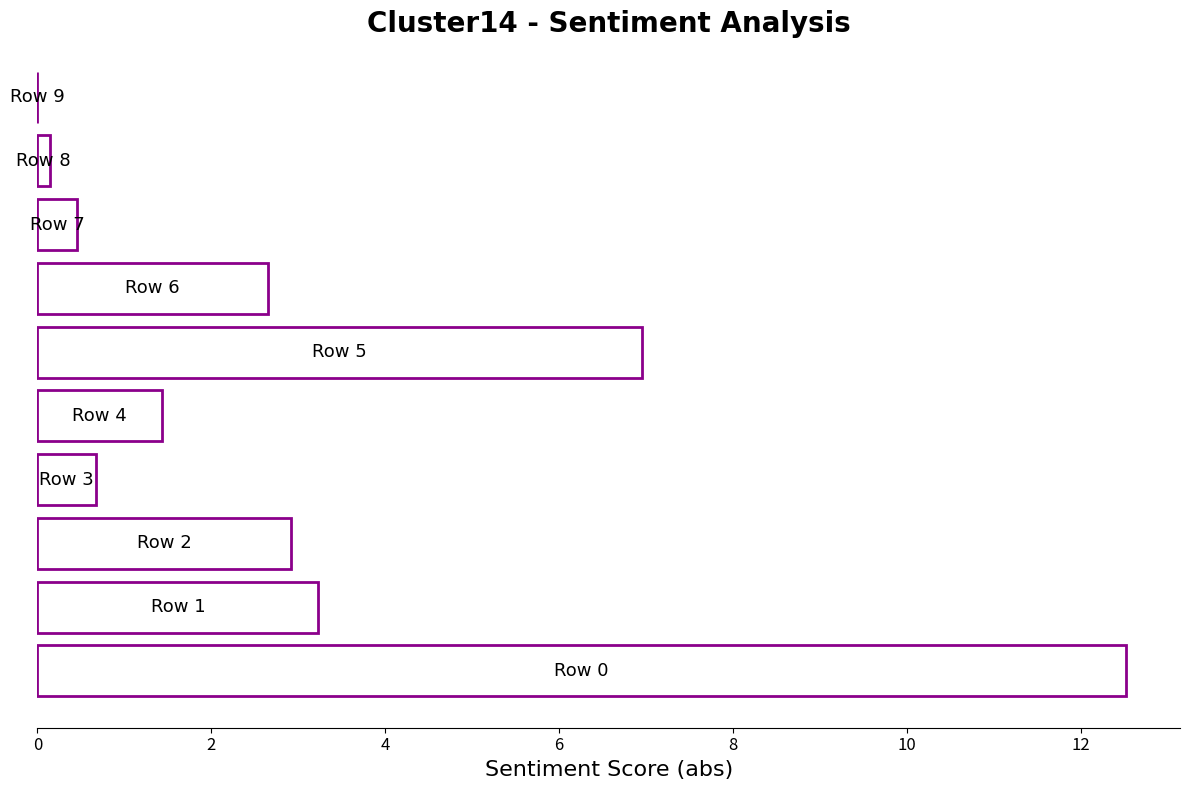

What is the sum of all values?

31.0